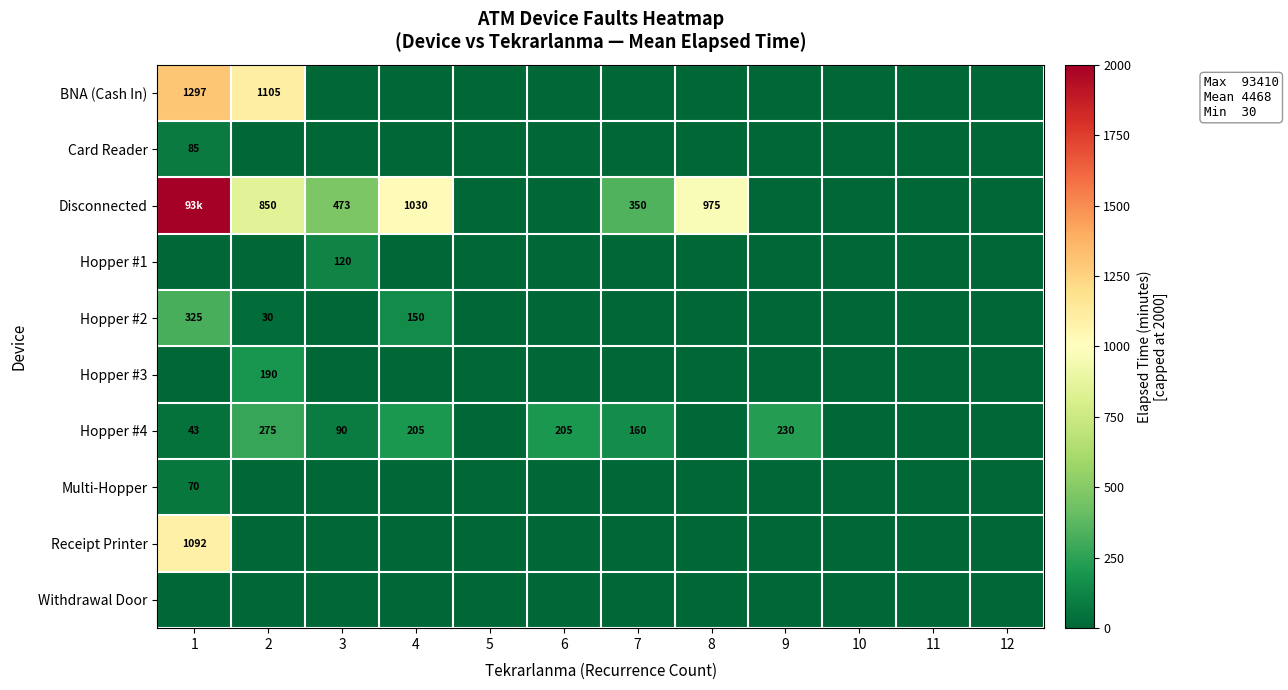

True or false: Disconnected has a value of 473.3 at 3.

True